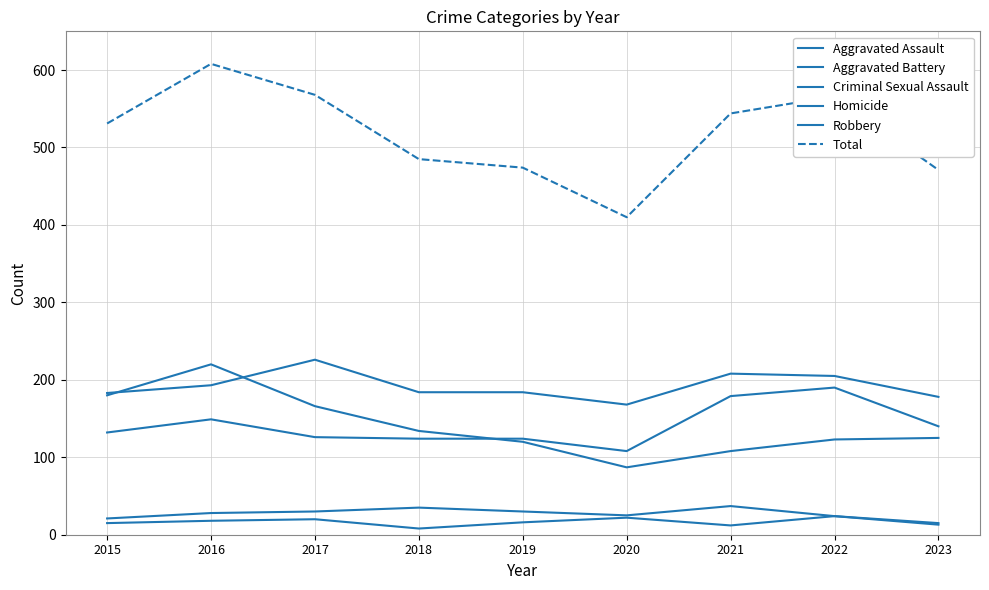

Which series changed the most between 2019 and 2023?

Aggravated Assault